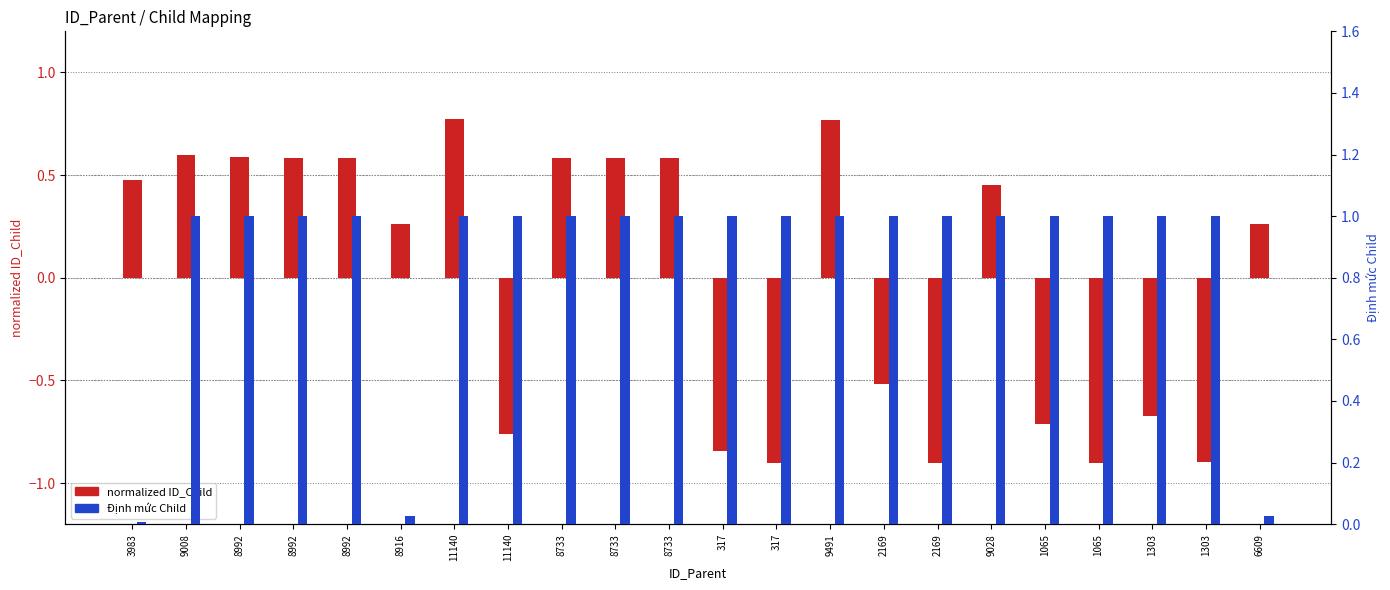

Count the Định mức Child values in the range 1 to 2.

19